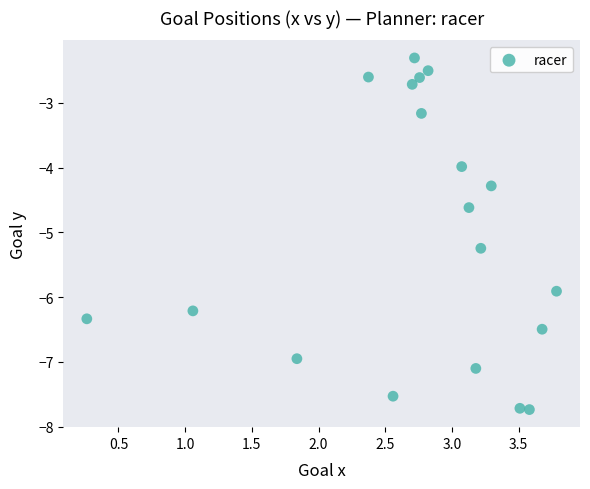

What Y value in the scatter plot is closest to -5?

-5.2